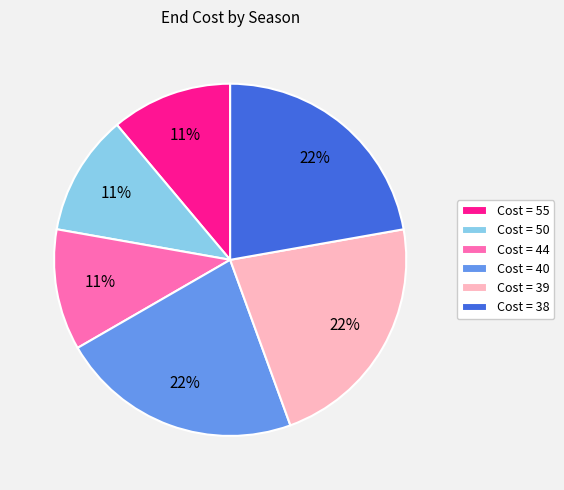

What is the ratio of the value at Cost = 50 to the value at Cost = 39?

0.5